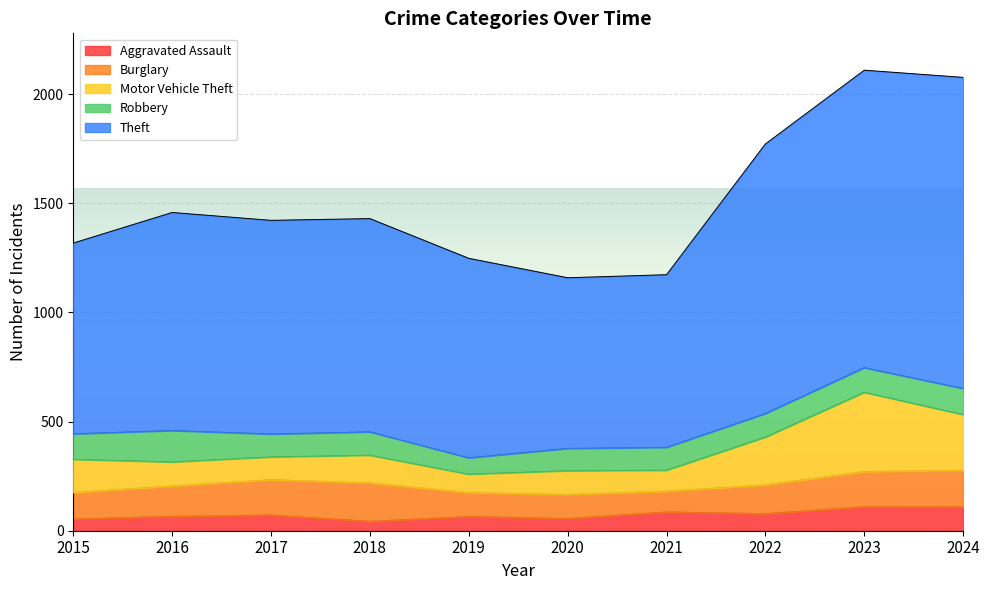

What is the lowest value of the Burglary series?

95